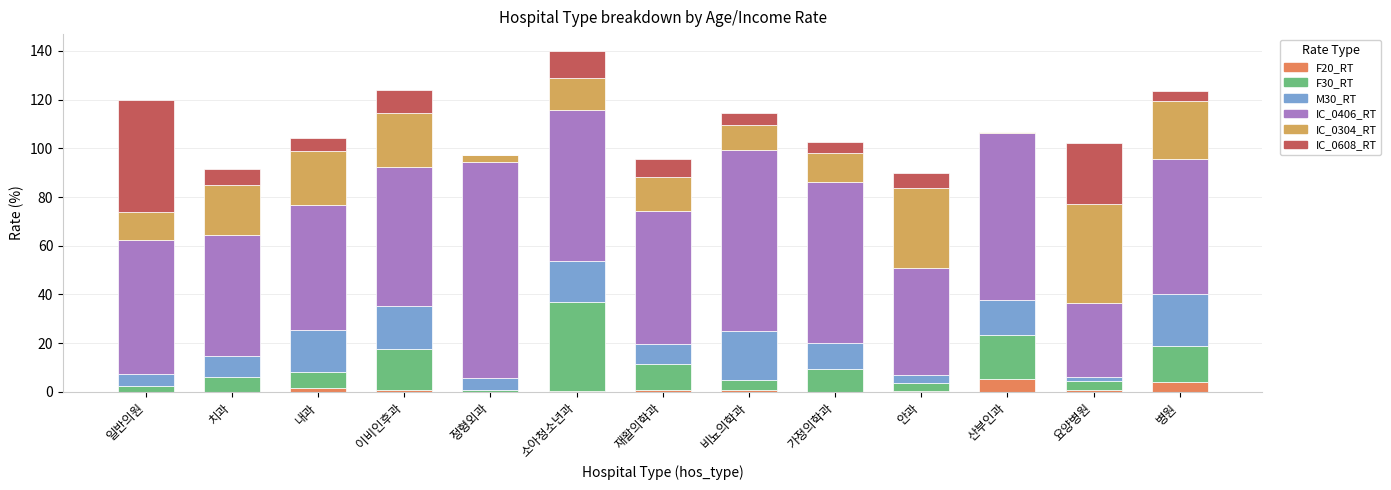

What are all the series names shown in the legend?

F20_RT, F30_RT, M30_RT, IC_0406_RT, IC_0304_RT, IC_0608_RT